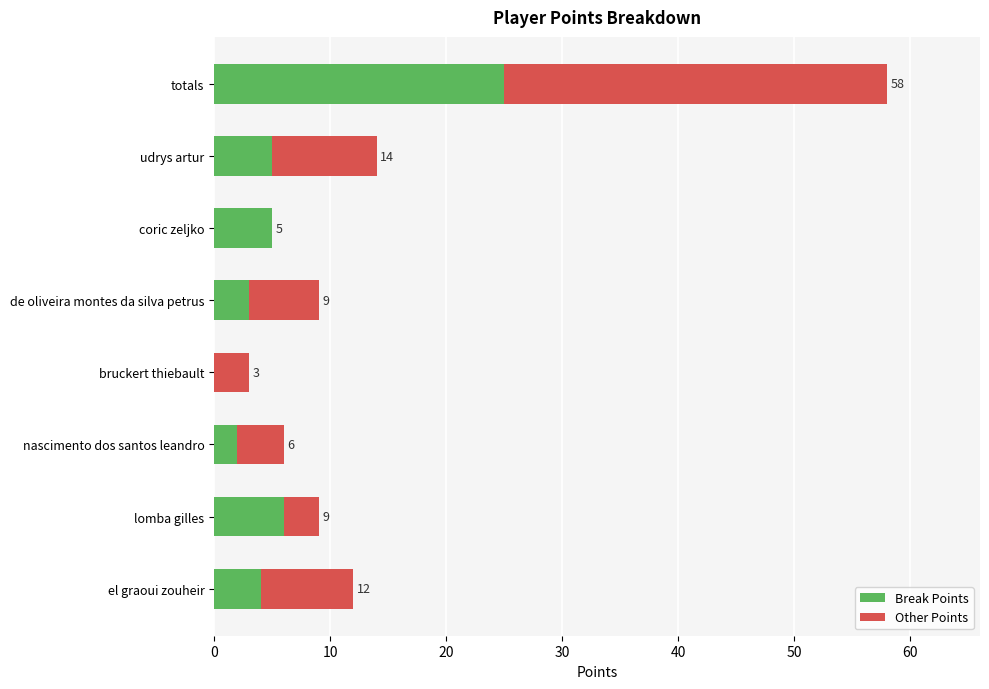

How many series are shown in this chart?

2